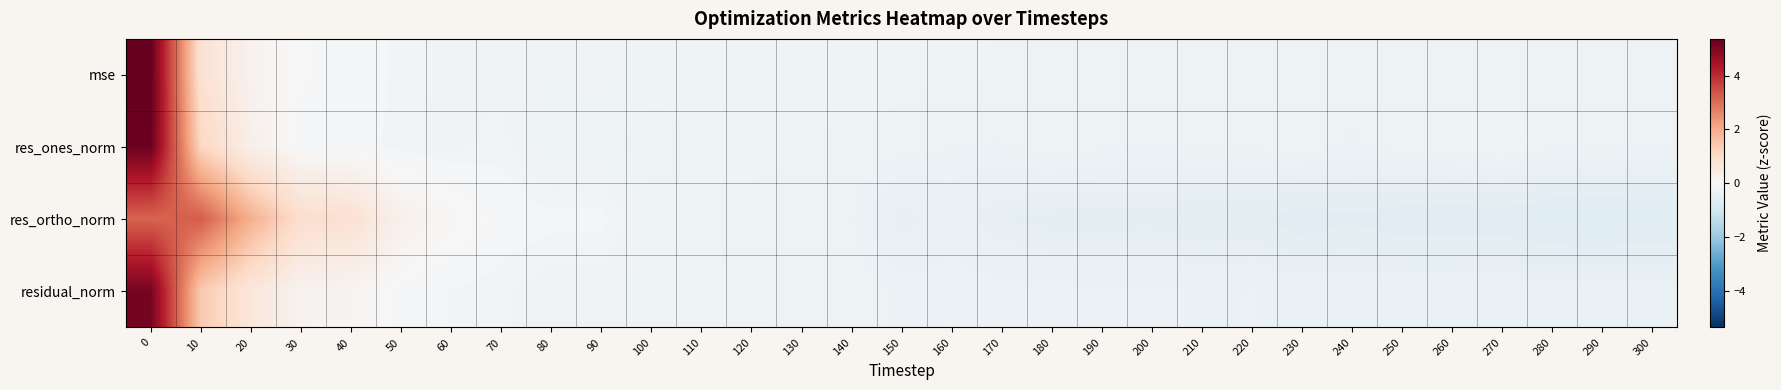

What is the total value across all series at 40?

0.8